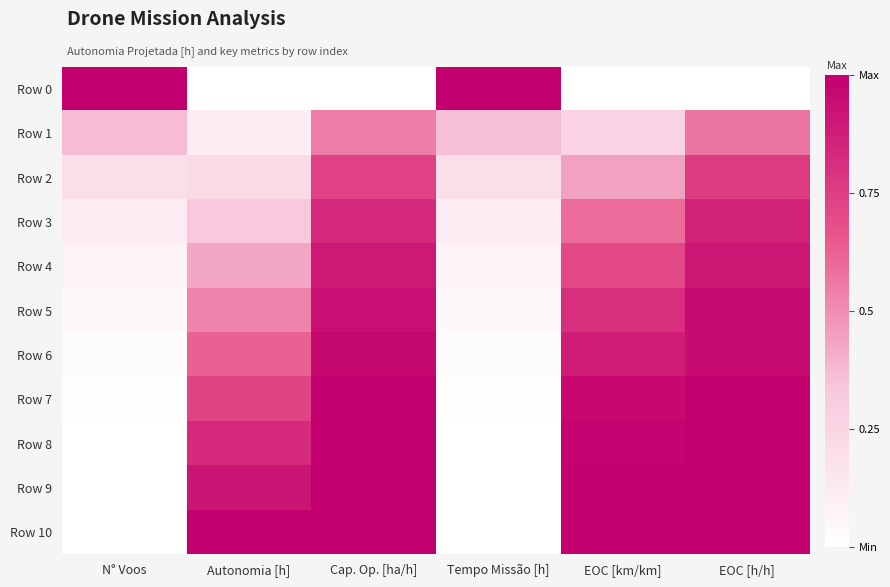

What is the total value across all series at N° Voos?

1.8